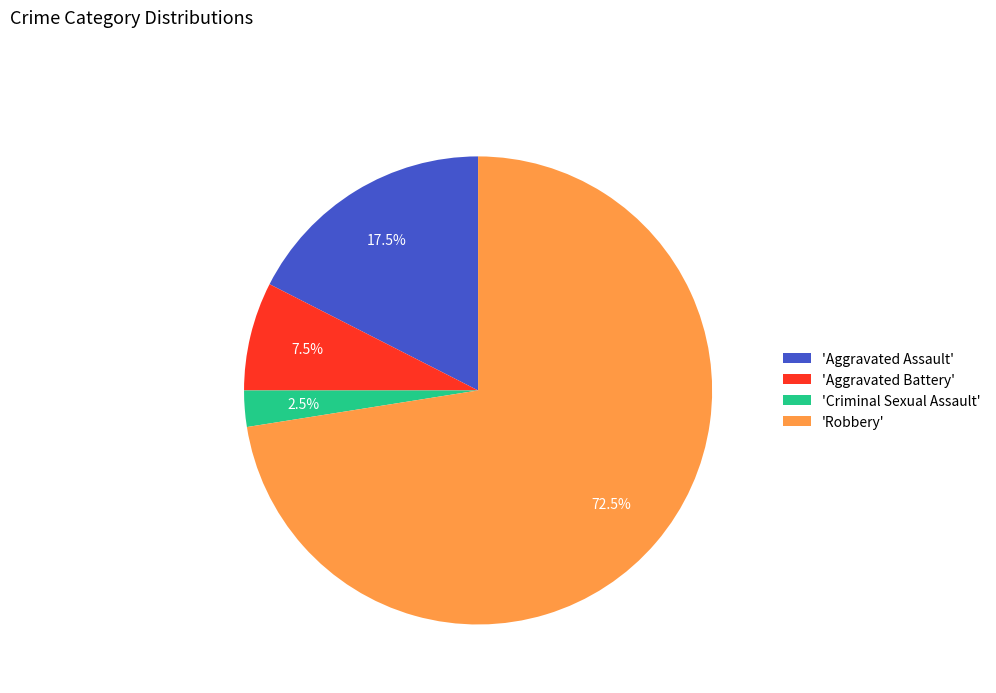

Count the number of slices in the pie.

4